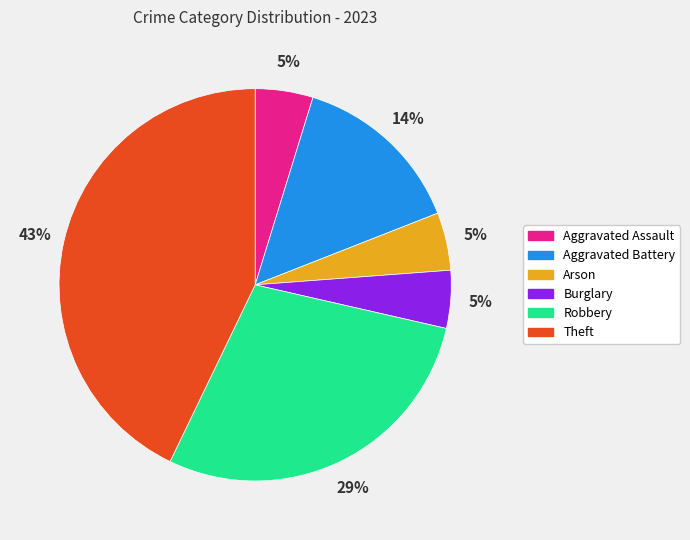

What is the largest slice in the pie chart?

Theft